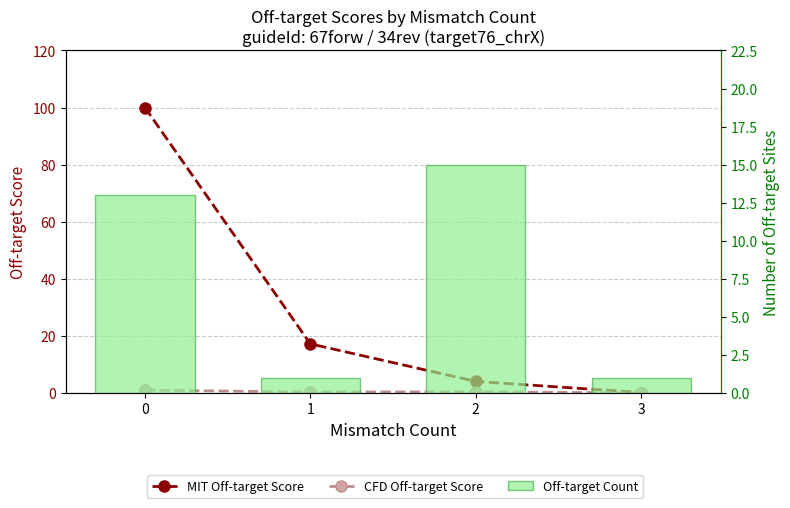

What is the difference between the CFD Off-target Score values at 0 and 2?

0.6